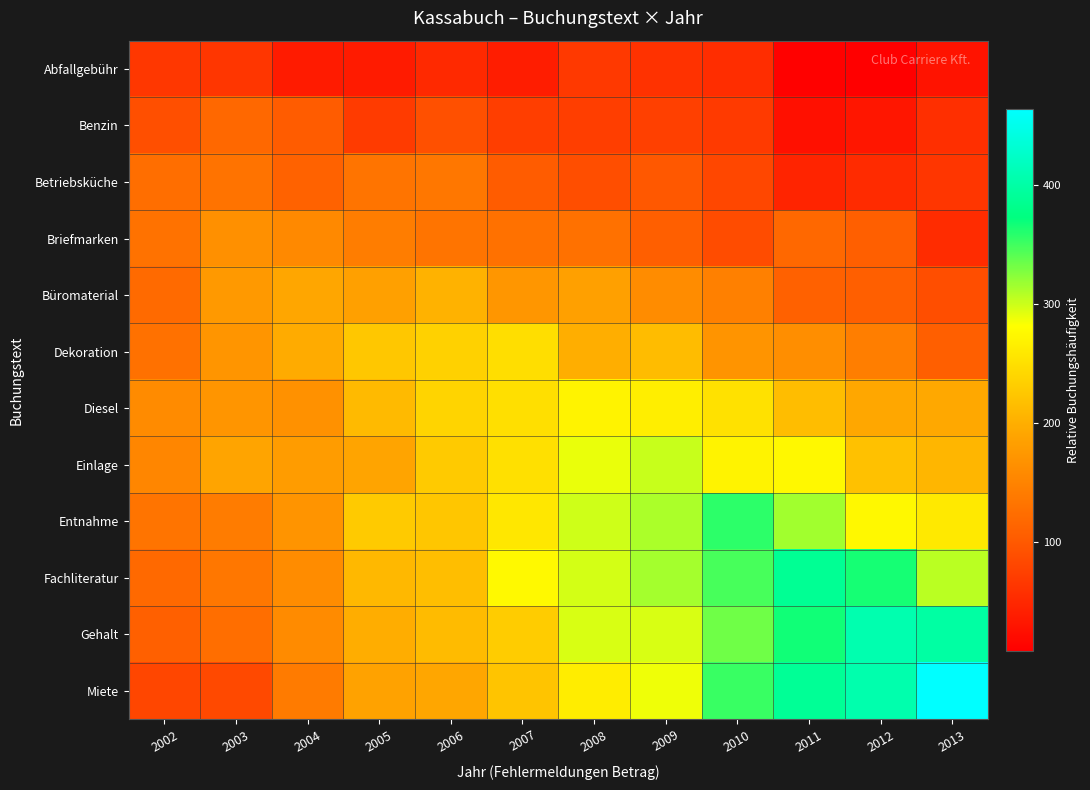

Which has a higher value, 2009 or 2003?

2003